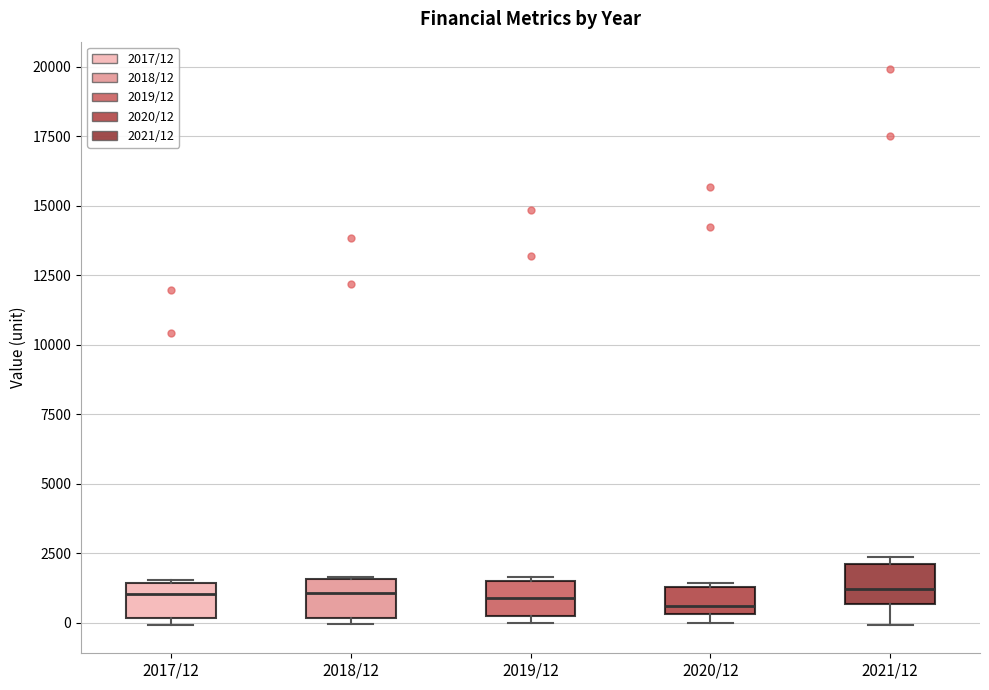

Where does the lower whisker of the box for 2021/12 end on the y-axis? The values are not printed on the chart, so give them approximately, as read against the axis.

0